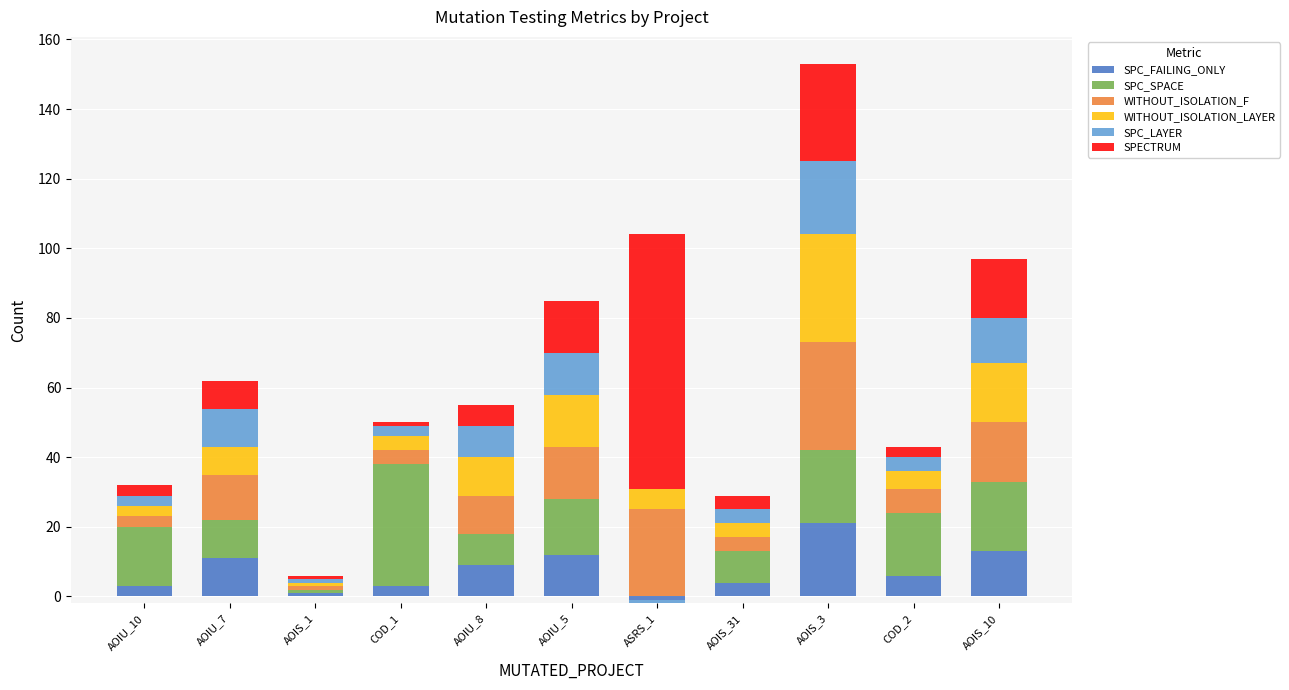

The value of SPC_SPACE at AOIS_1 is 1. True or false?

True